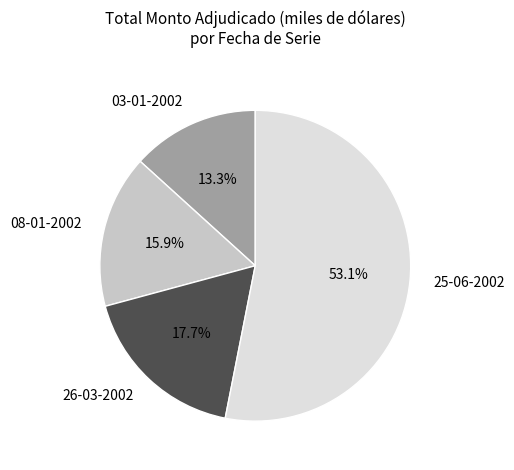

What is the total percentage of 03-01-2002 and 26-03-2002?

31.0%